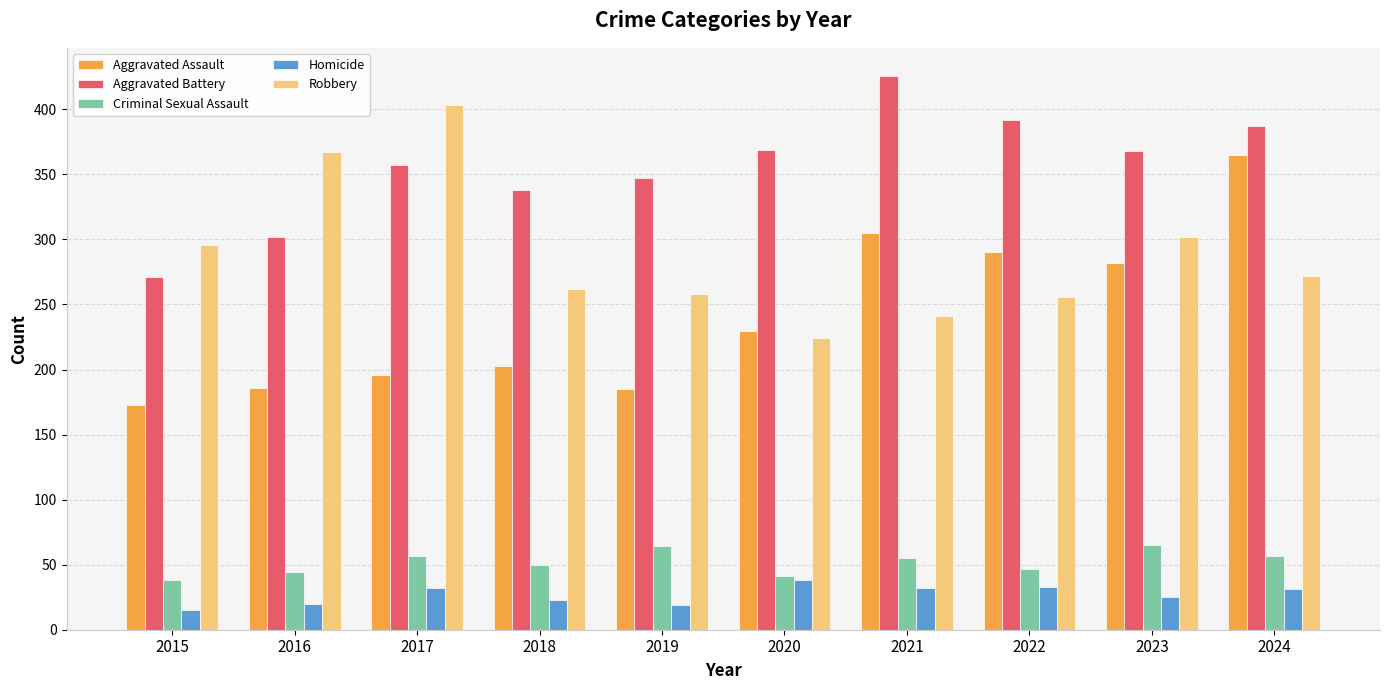

How many series are shown in this chart?

5